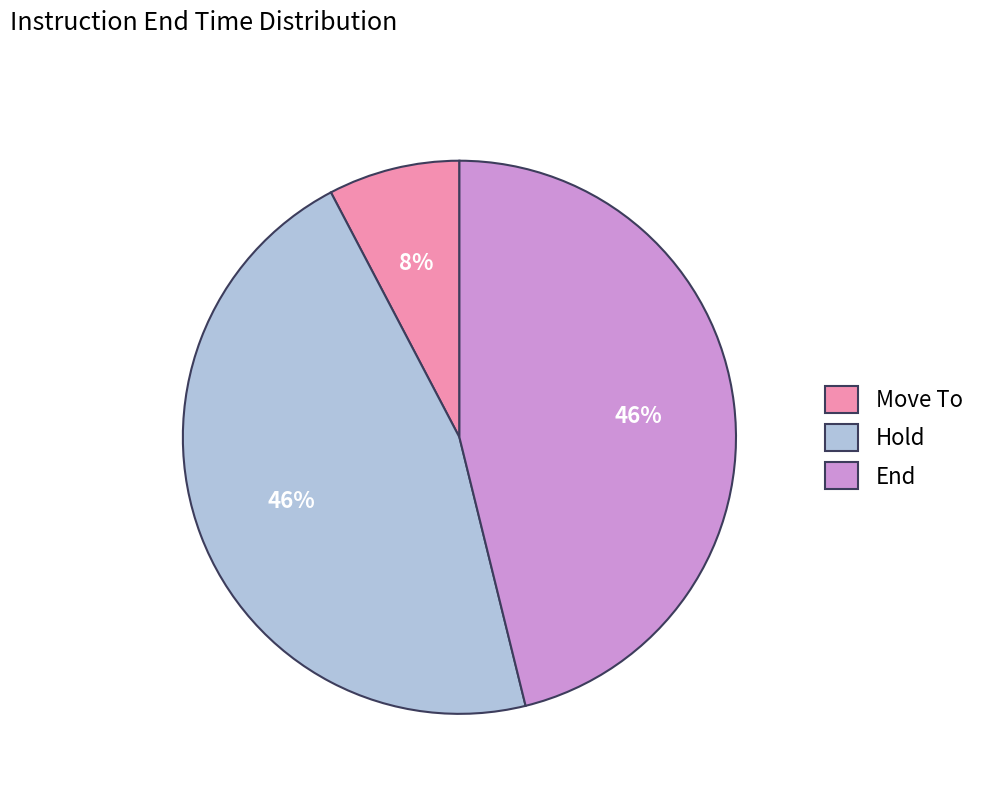

Is there a majority slice in this chart?

No